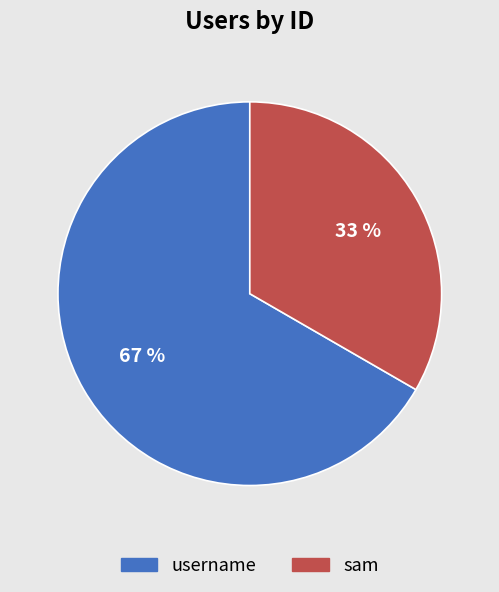

Which slice is the smallest?

sam